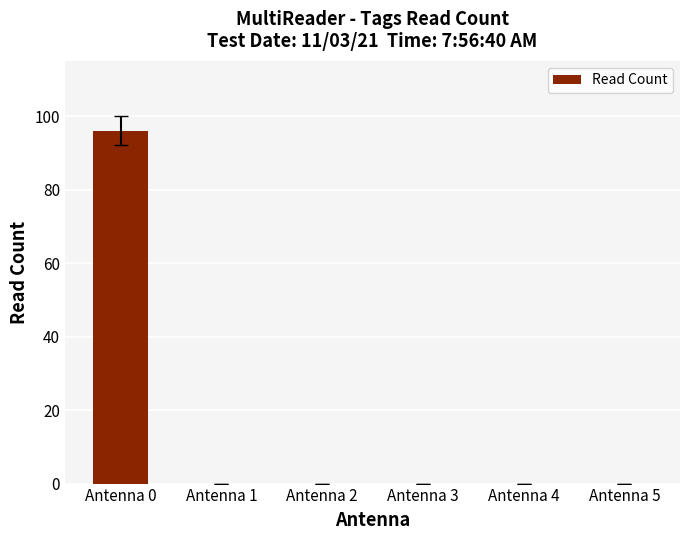

Are the bars horizontal?

No